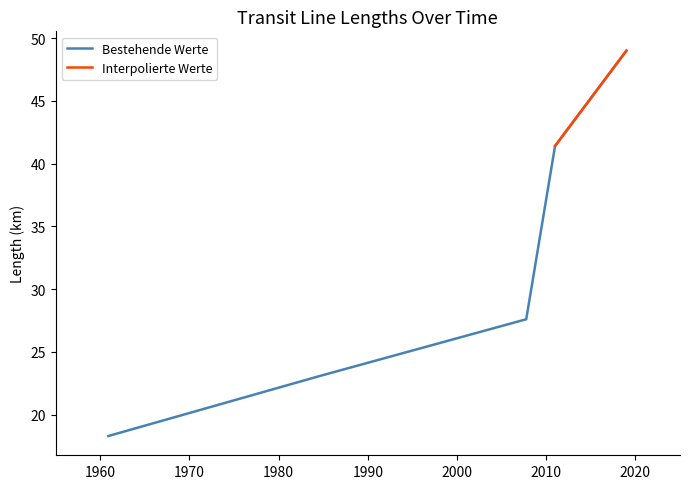

List the labels in order of value, largest first.

2019-01-01, 2010-12-30, 2007-10-07, 1984-09-20, 1984-09-20, 1960-12-04